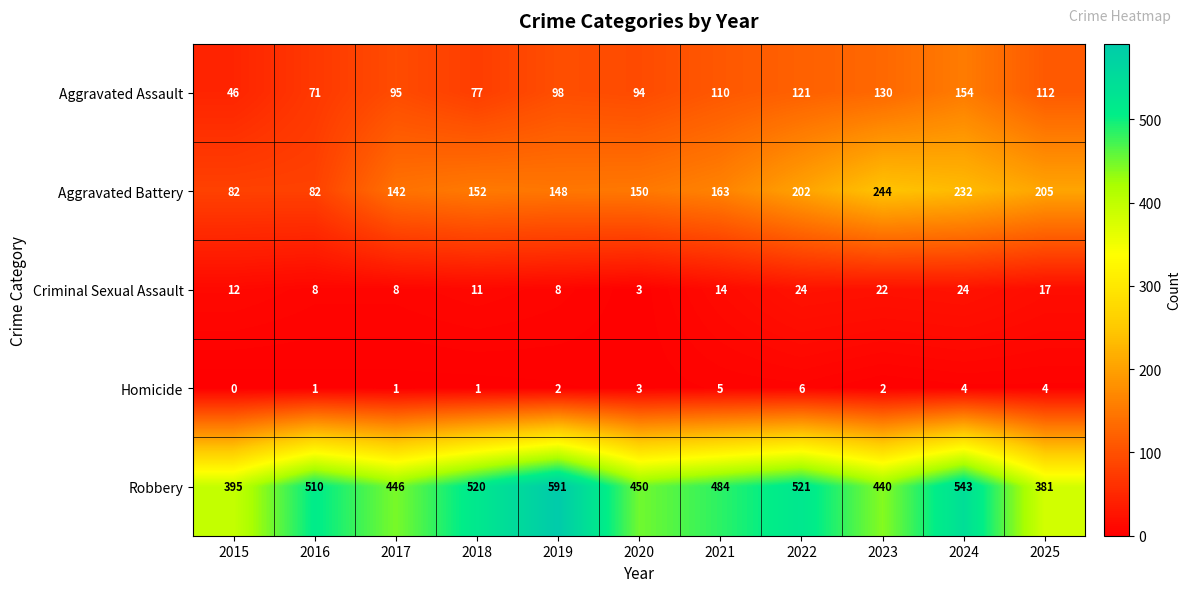

What is the sum of the Aggravated Assault values at 2023 and 2017?

225